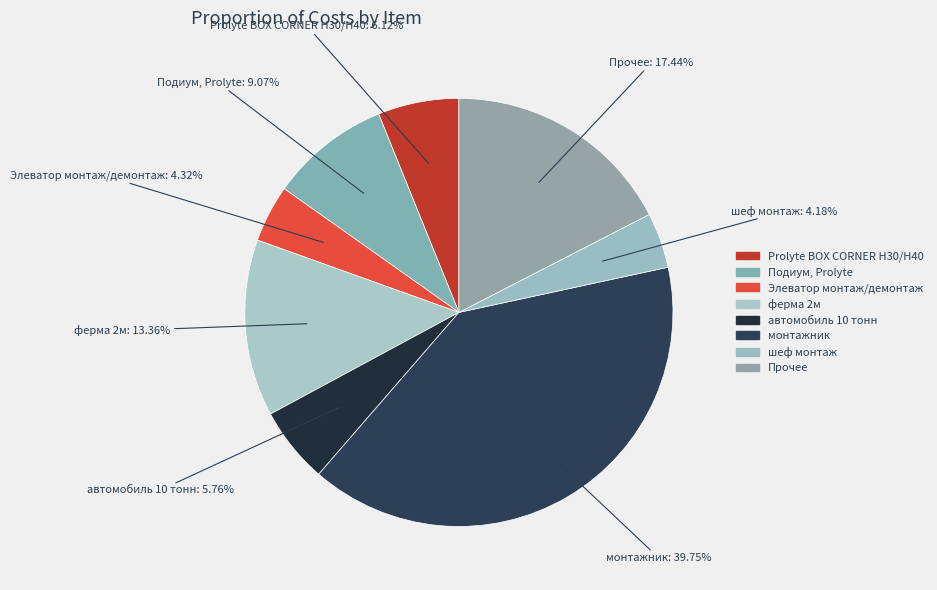

How many slices are in this pie chart?

8